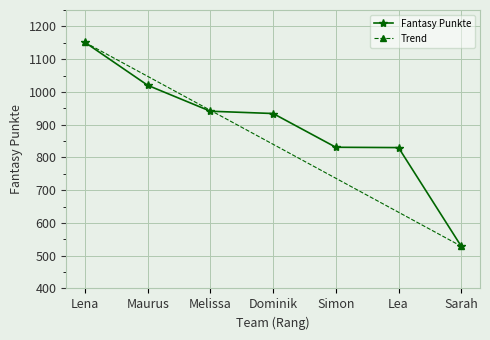

Reading left to right, what are all the values shown in this chart?

Lena=1151	Maurus=1020	Melissa=941	Dominik=934	Simon=831	Lea=830	Sarah=529